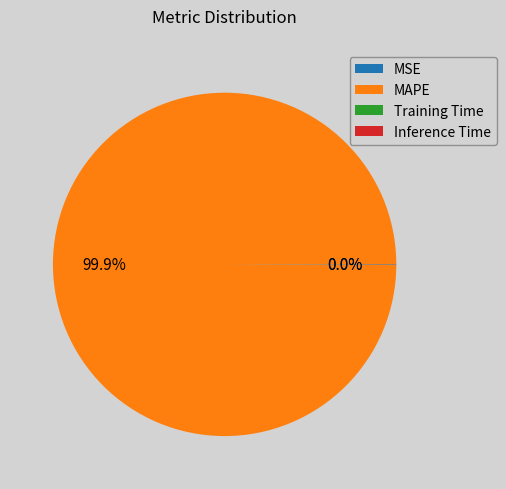

What is the largest slice in the pie chart?

MAPE